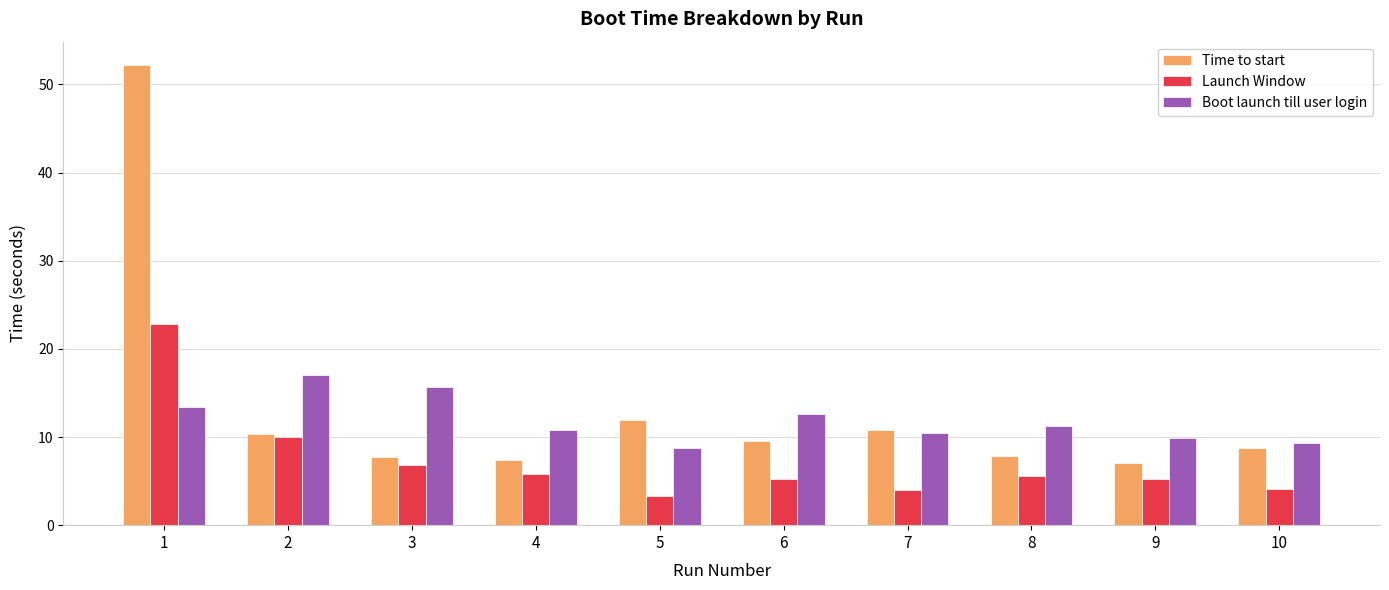

What is the spread (max minus min) of values at 6?

7.3